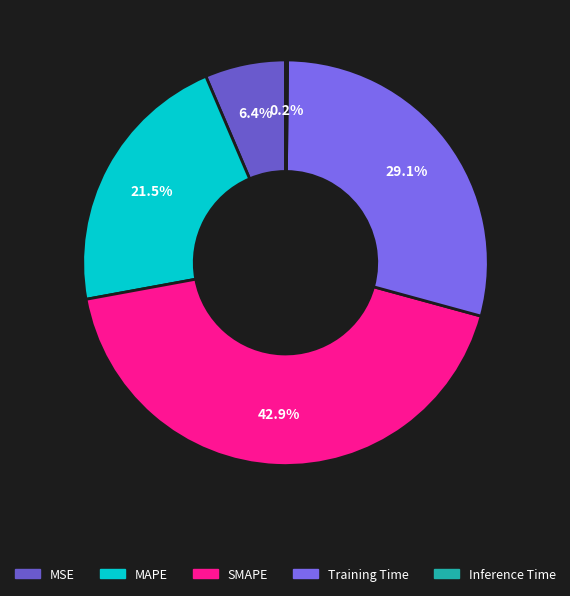

Rank the categories by value from highest to lowest.

SMAPE, Training Time, MAPE, MSE, Inference Time